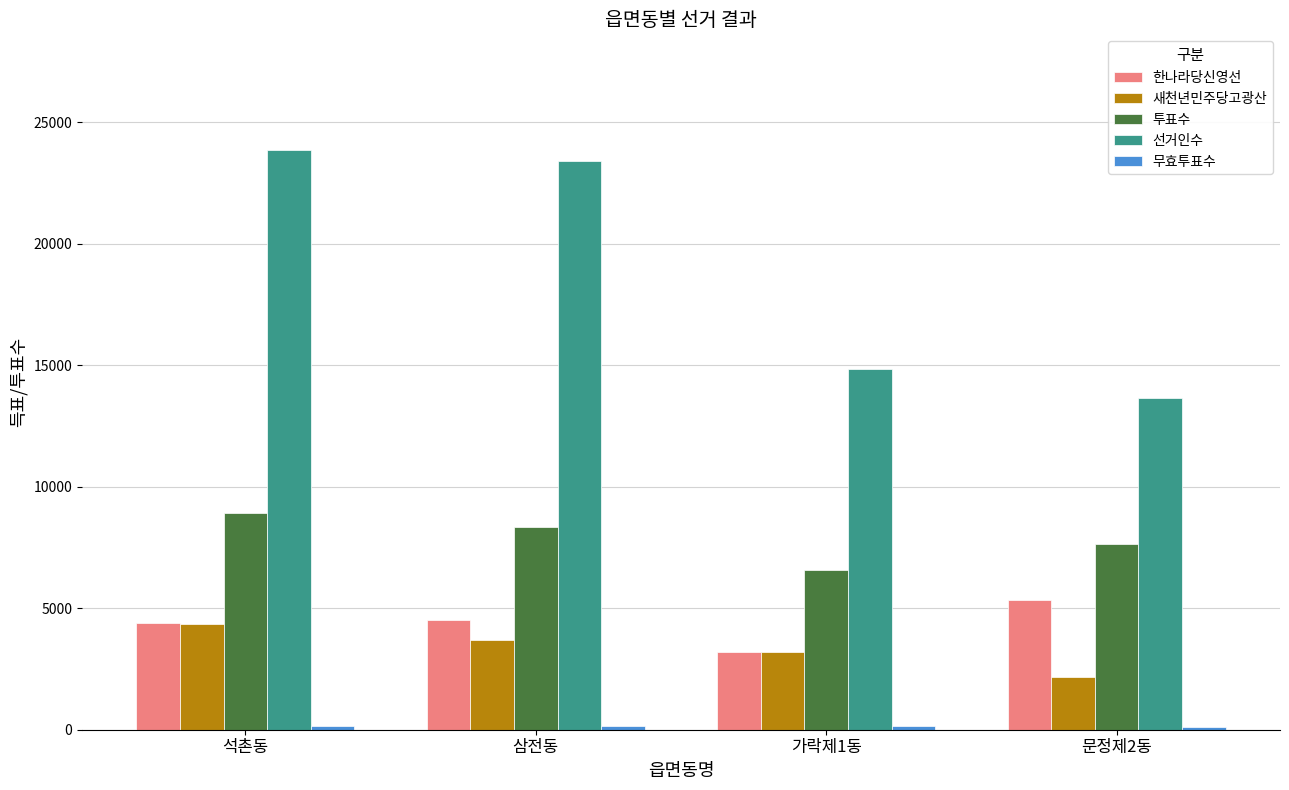

Is it true that 선거인수 equals 13663 at 문정제2동?

True